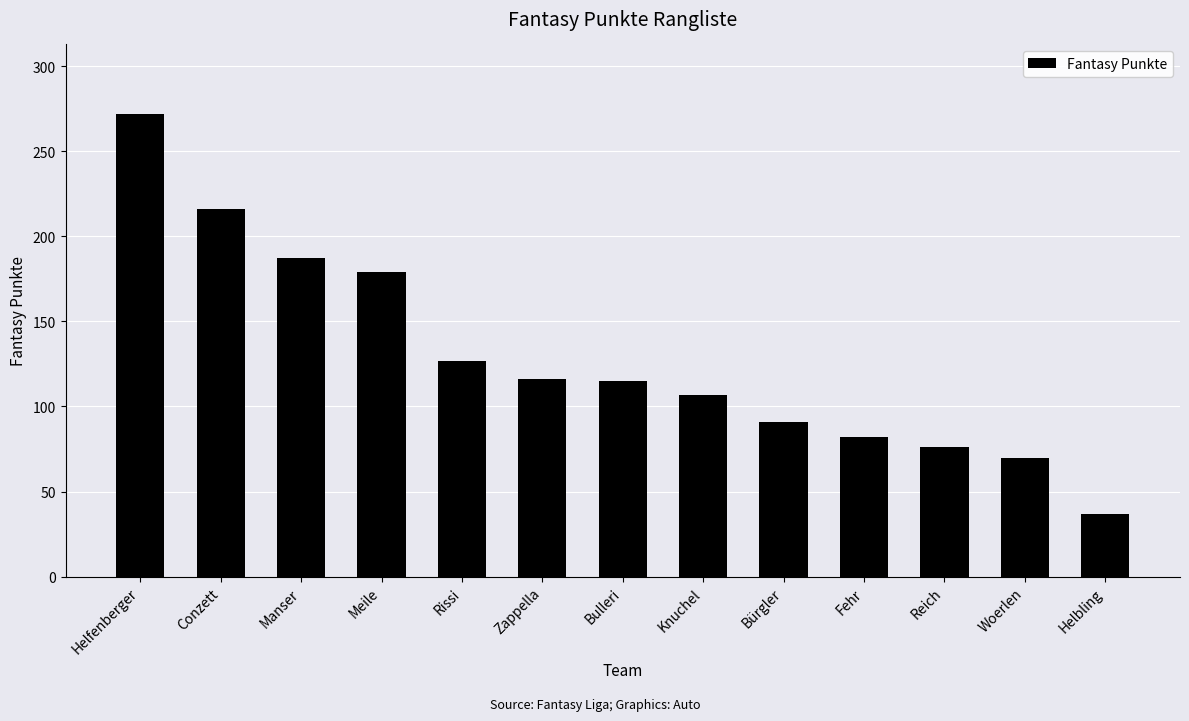

What position from the left is Zappella?

6